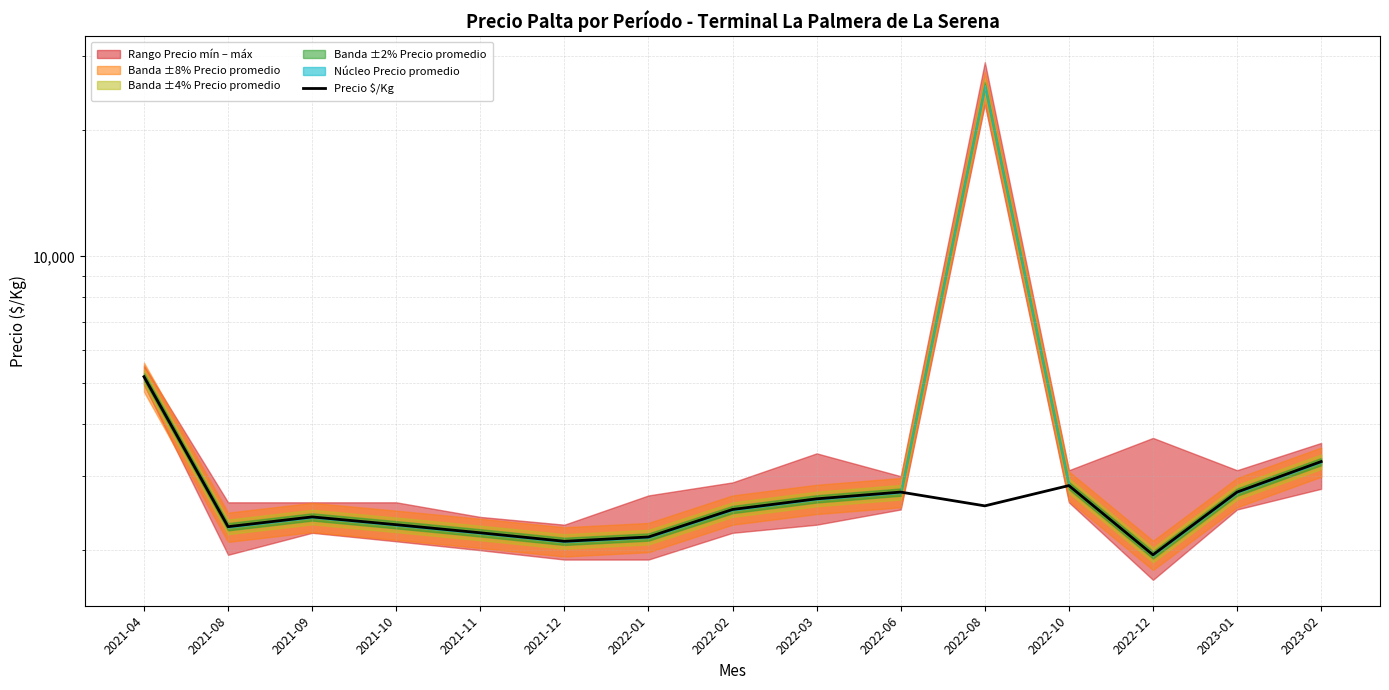

List the labels in order of value, smallest first.

2022-12, 2021-12, 2022-01, 2021-11, 2021-08, 2021-10, 2021-09, 2022-02, 2022-08, 2022-03, 2022-06, 2023-01, 2022-10, 2023-02, 2021-04